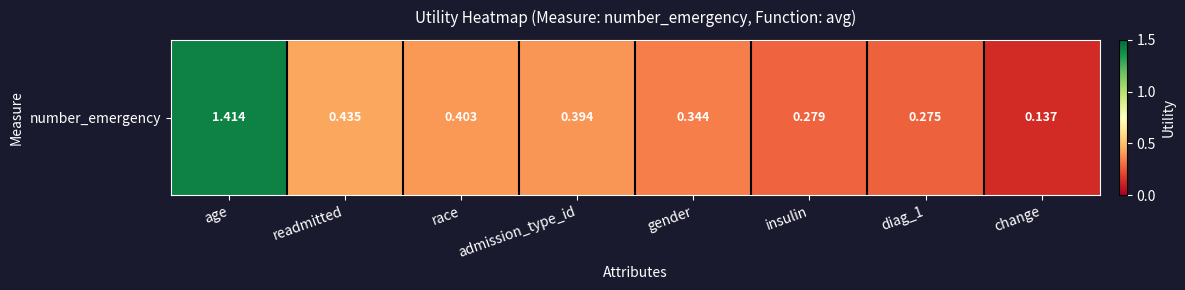

Reading right to left, list all the values displayed in this chart.

0.1	0.3	0.3	0.3	0.4	0.4	0.4	1.4